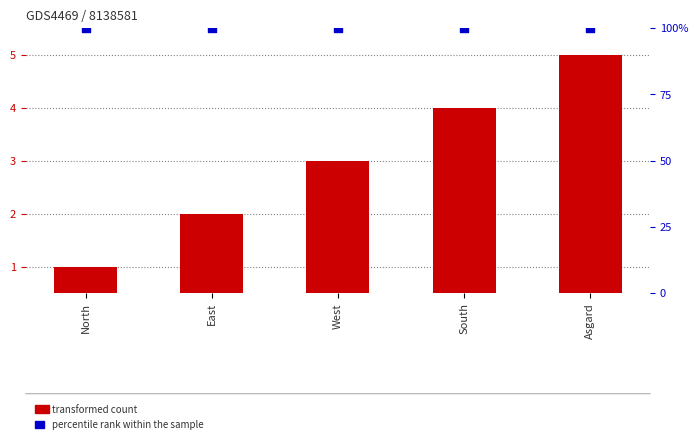

Which series contains the highest Y value?

percentile rank within the sample